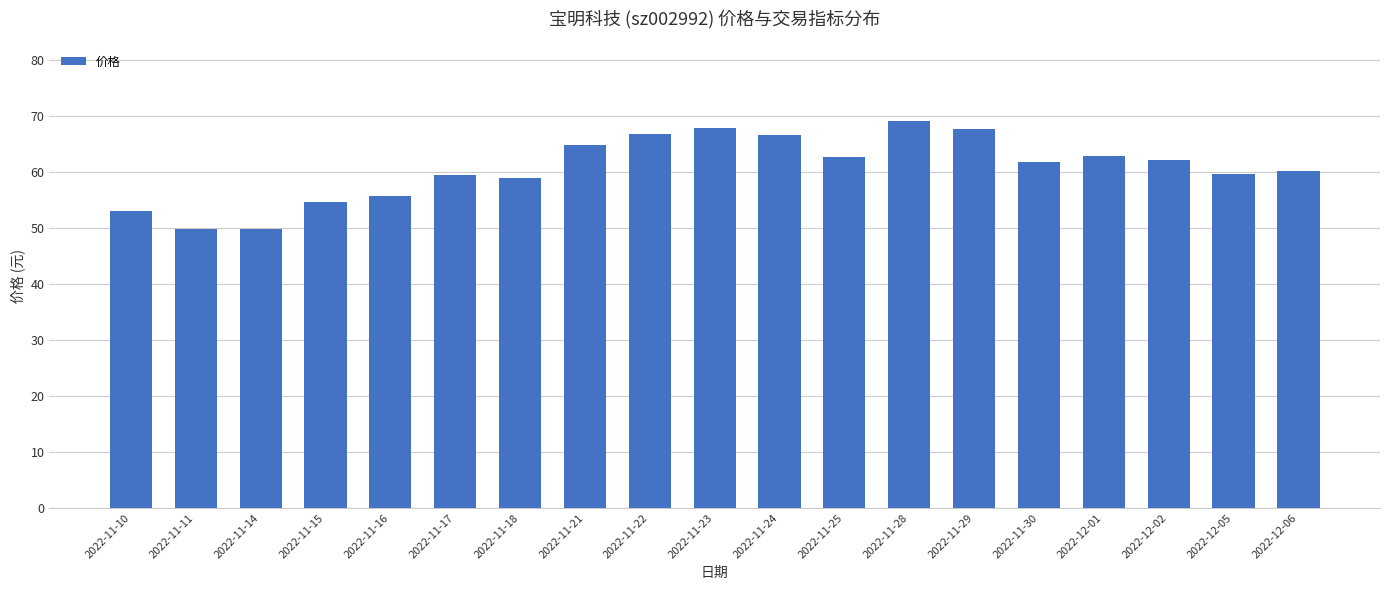

True or false: the data shows 67.9 at 2022-11-23.

True